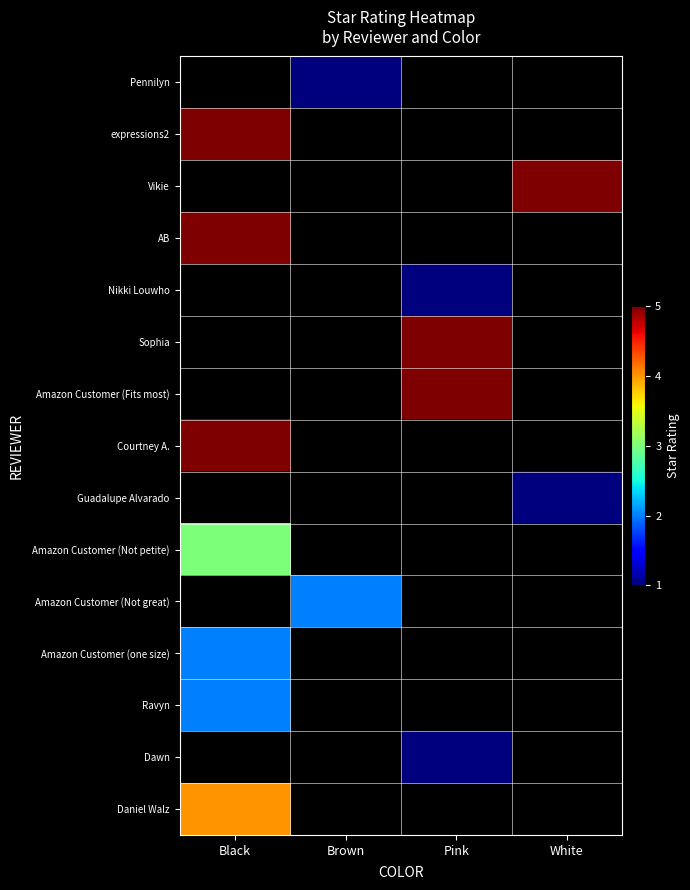

How many positive values does the Vikie series have?

1